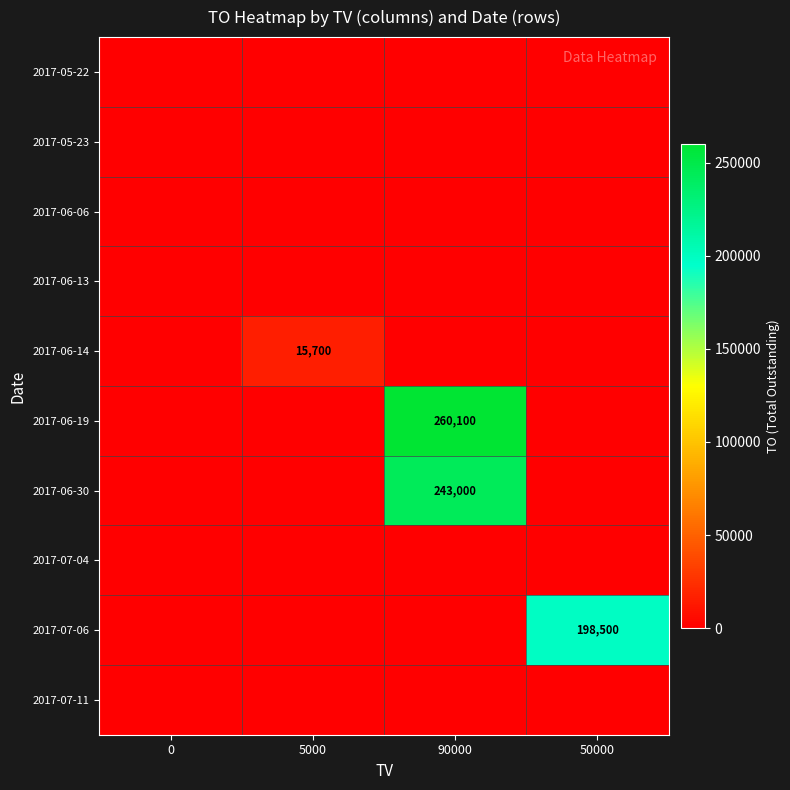

Is it true that 2017-07-06 equals 198500 at 50000?

True